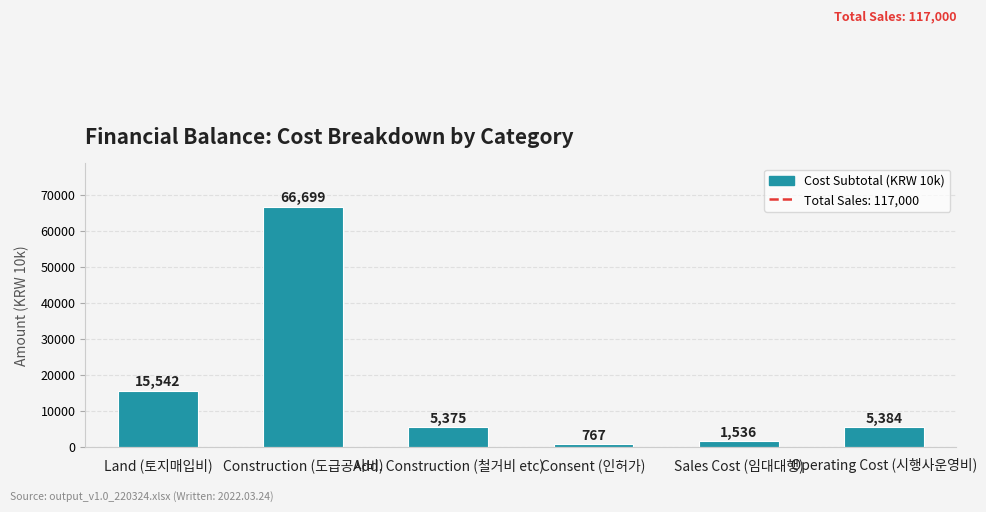

The value at Operating Cost (시행사운영비) is 8494.3. True or false?

False